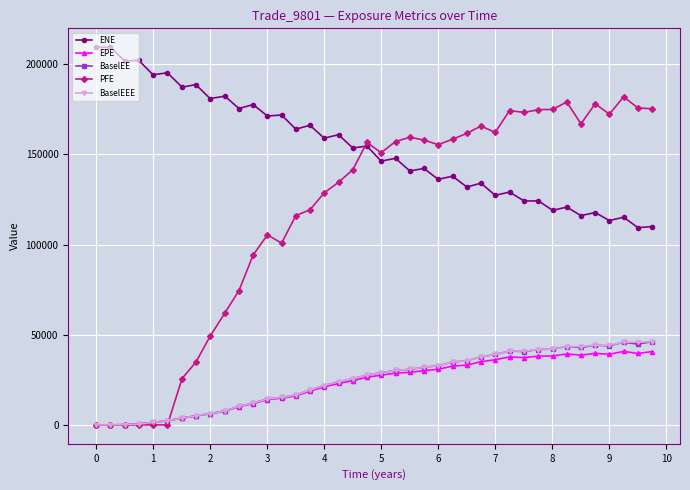

Which series has the largest range (max minus min)?

PFE